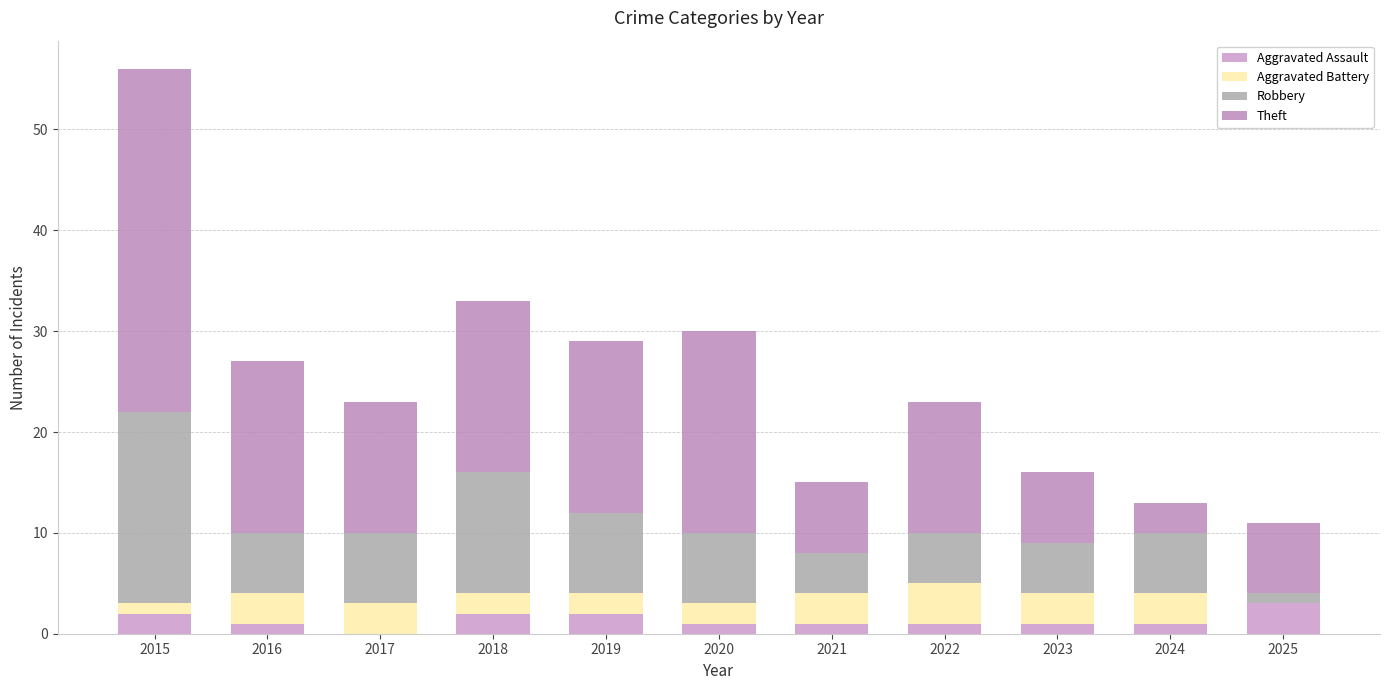

What are all the series names shown in the legend?

Aggravated Assault, Aggravated Battery, Robbery, Theft